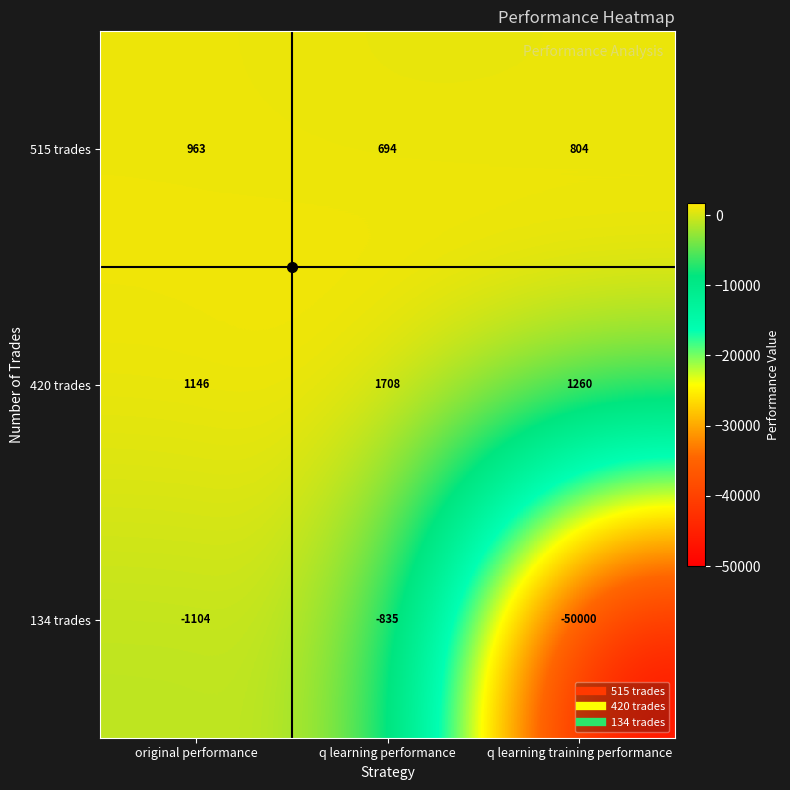

How many data points does each series have?

3